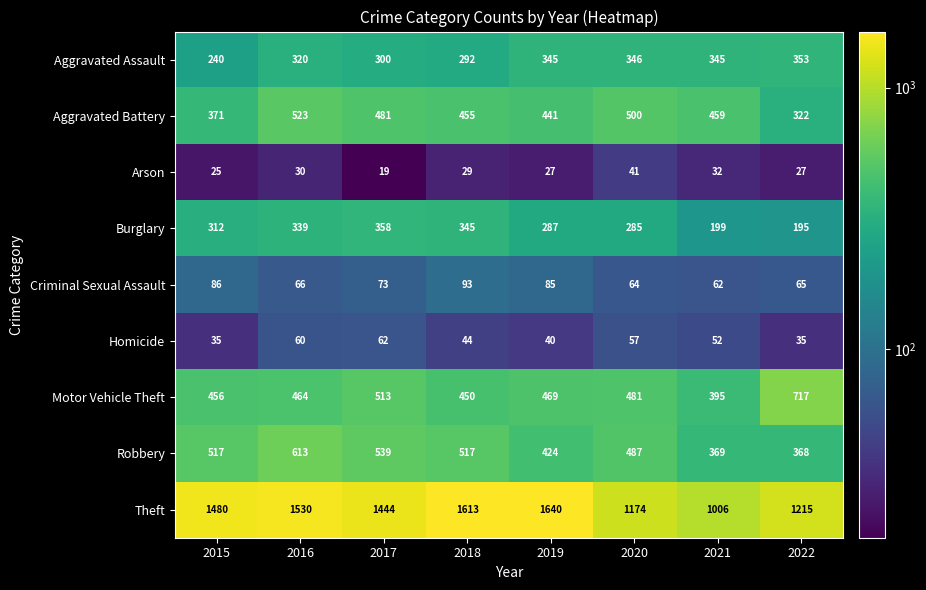

How many distinct data groups are displayed?

9